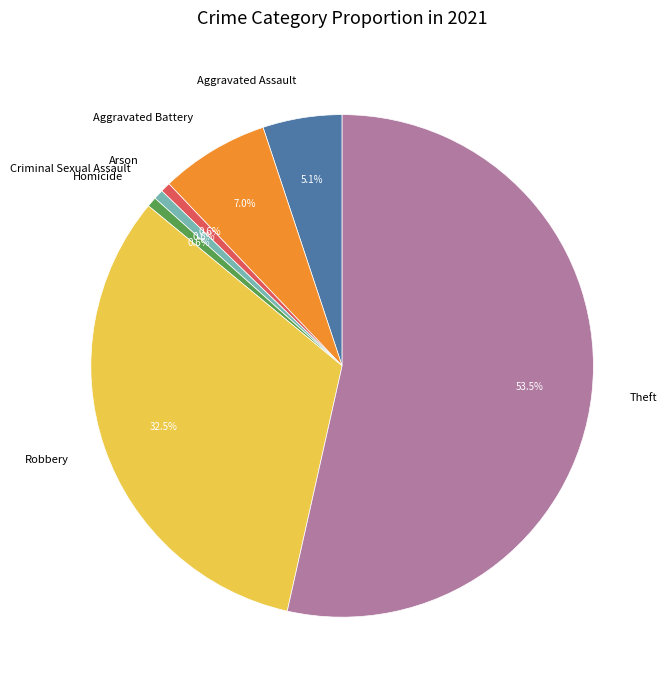

Which slice is the largest?

Theft